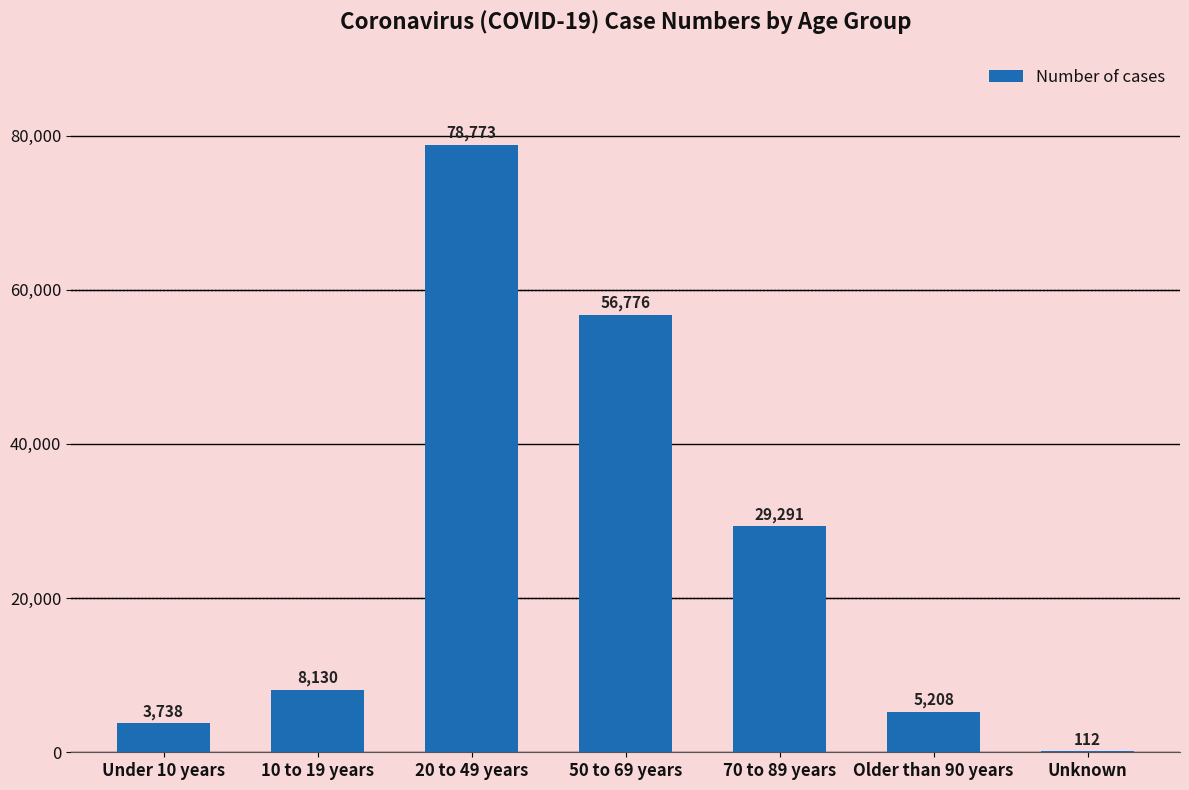

What is the approximate value at Unknown, to the nearest 100?

100